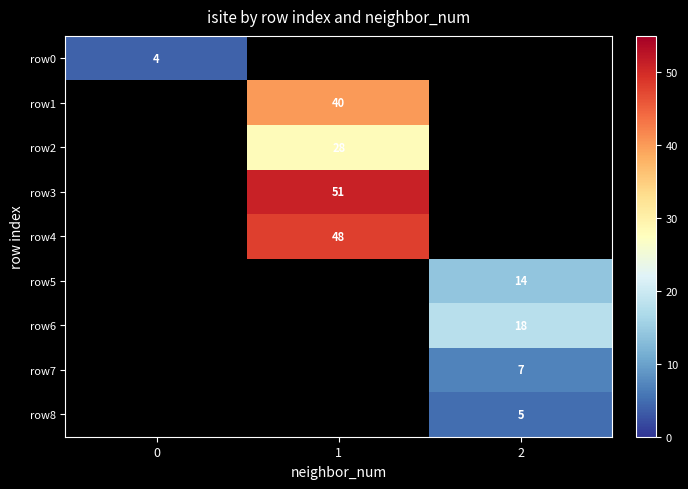

The row1 series shows 21 at 1. True or false?

False